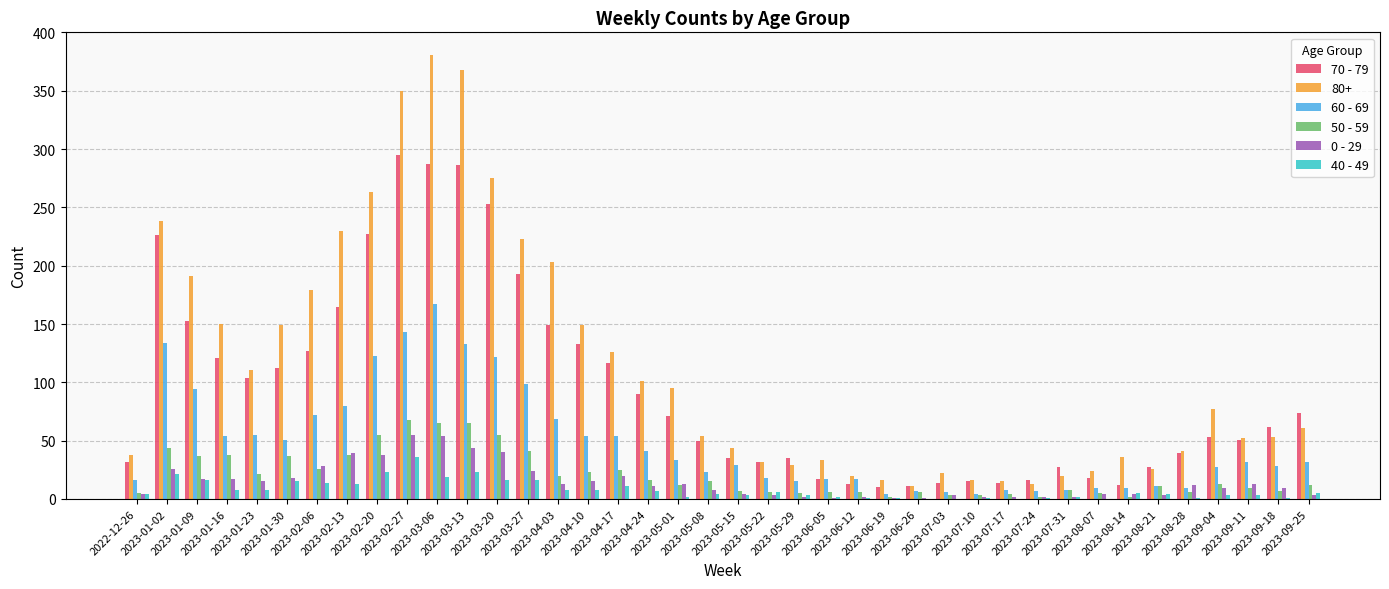

Is it true that 70 - 79 equals 104 at 2023-01-23?

True